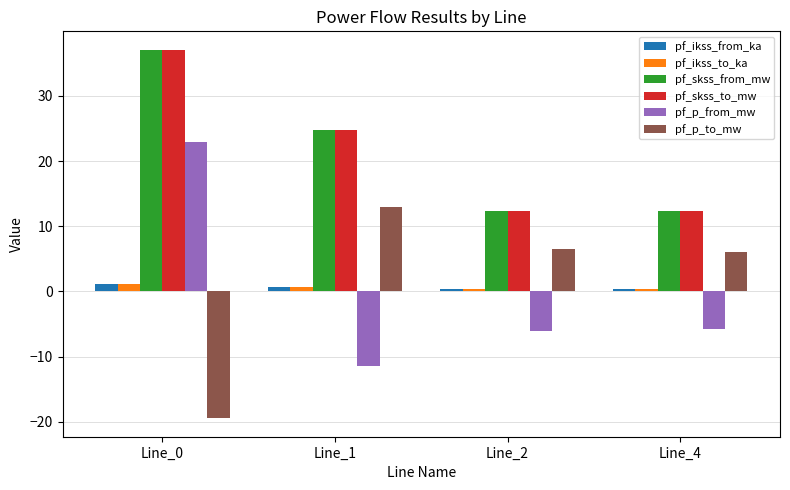

What is the sum of the pf_ikss_from_ka values at Line_2 and Line_4?

0.7